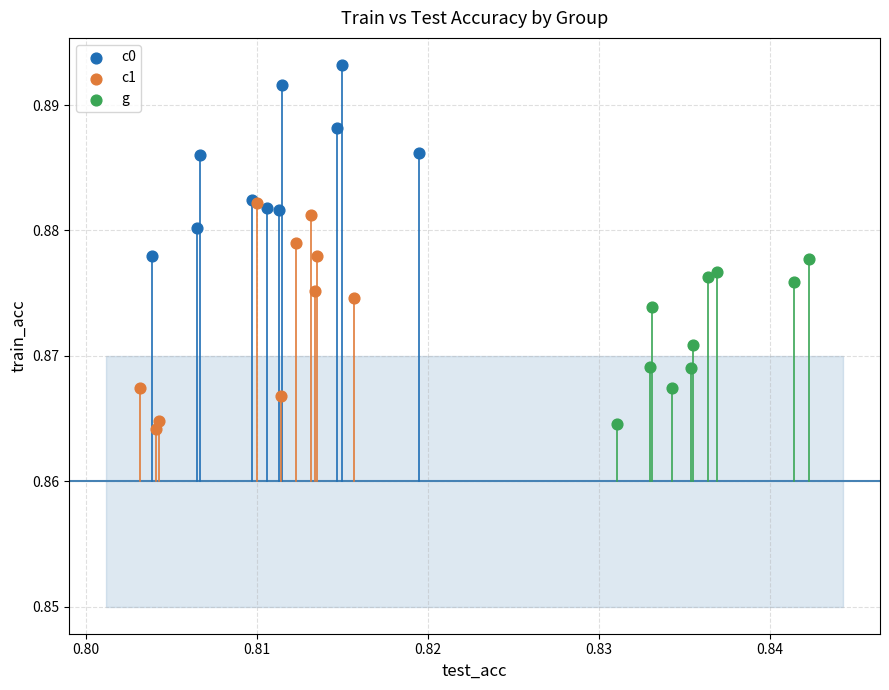

Which series has the widest spread of Y values?

c1